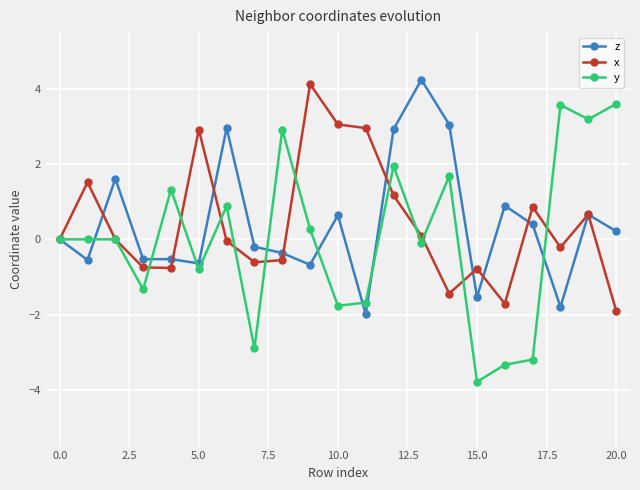

Which series has the largest range (max minus min)?

y